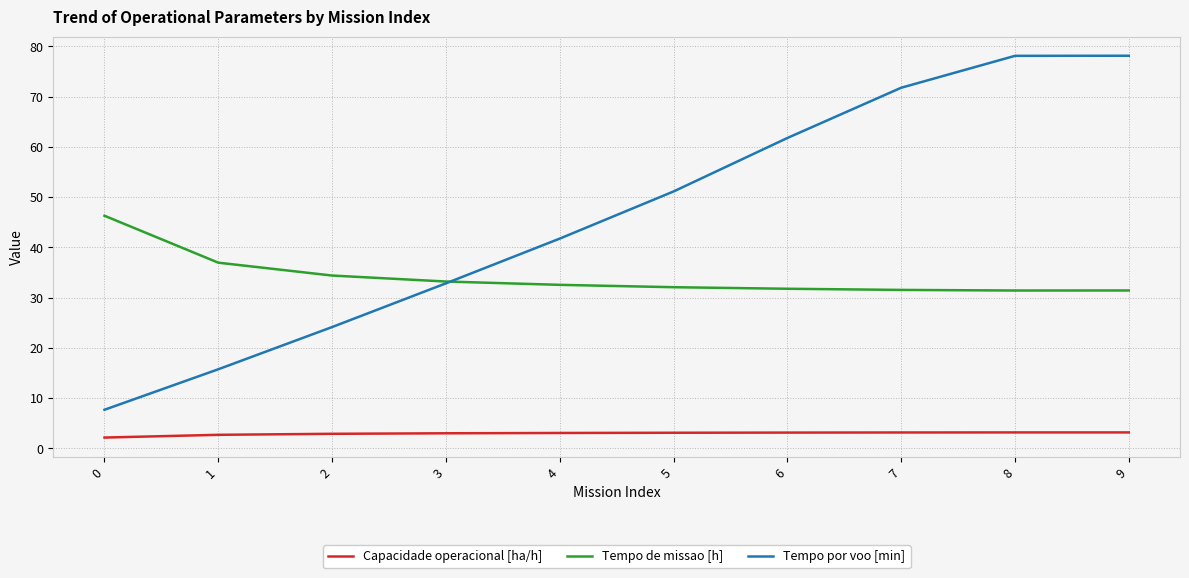

True or false: Capacidade operacional [ha/h] and Tempo de missao [h] intersect in this chart.

False